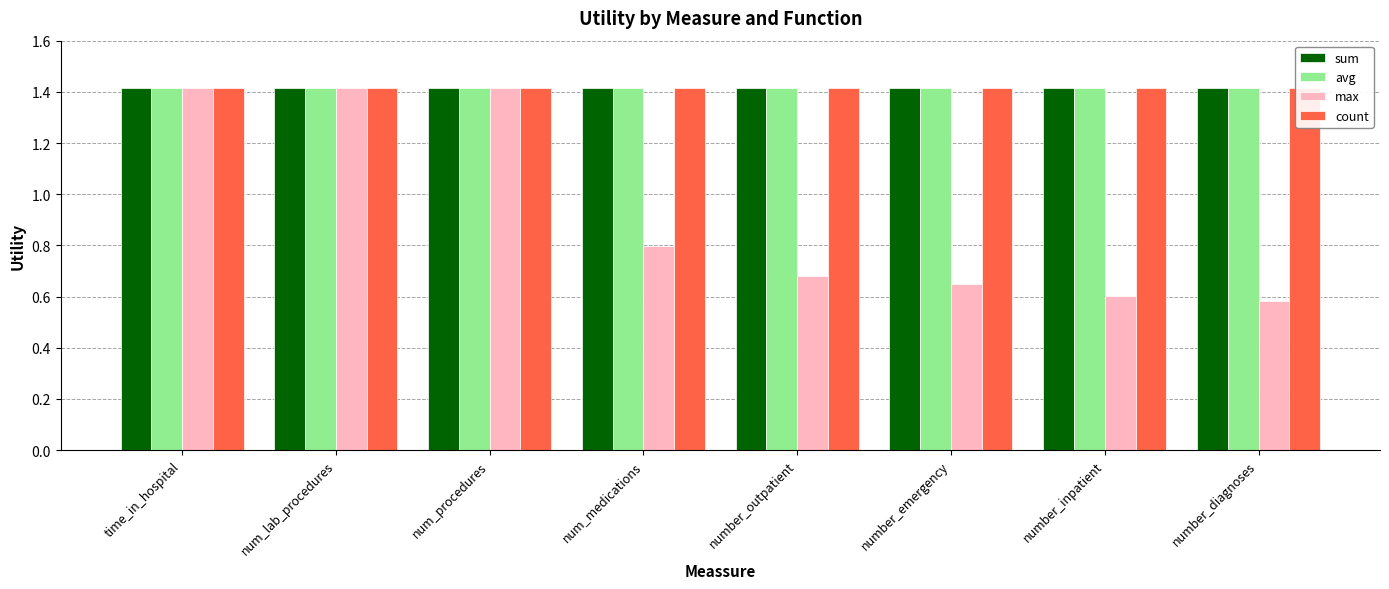

What is the greatest value displayed?

1.4